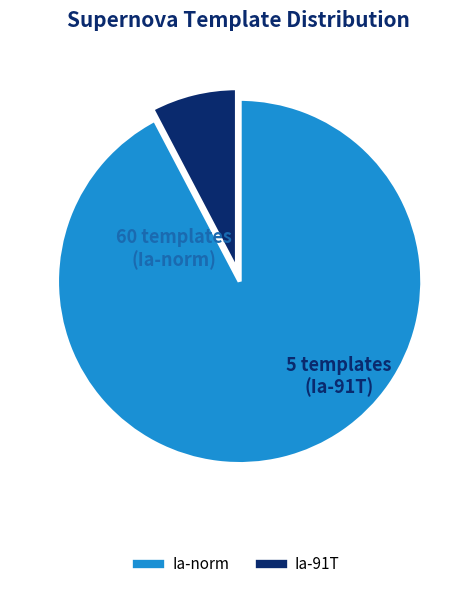

How many slices are in this pie chart?

2